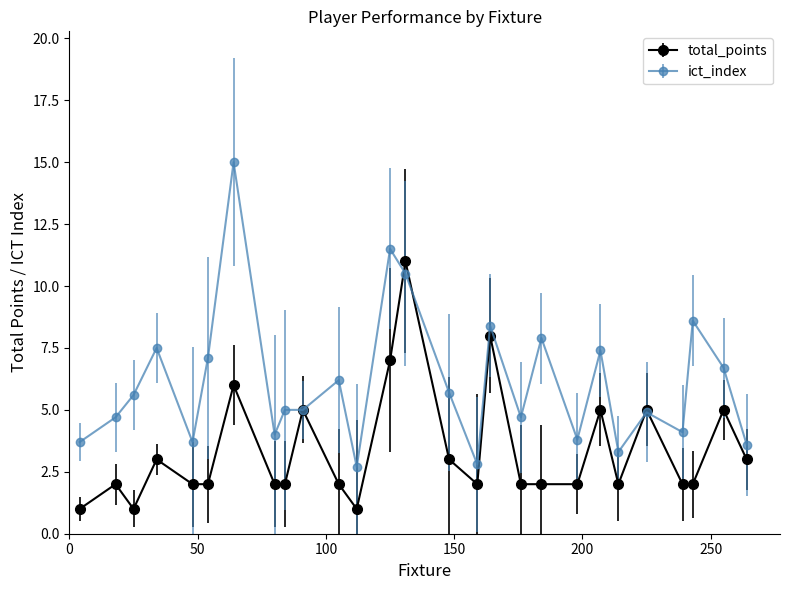

Which series has the widest spread of values?

ict_index